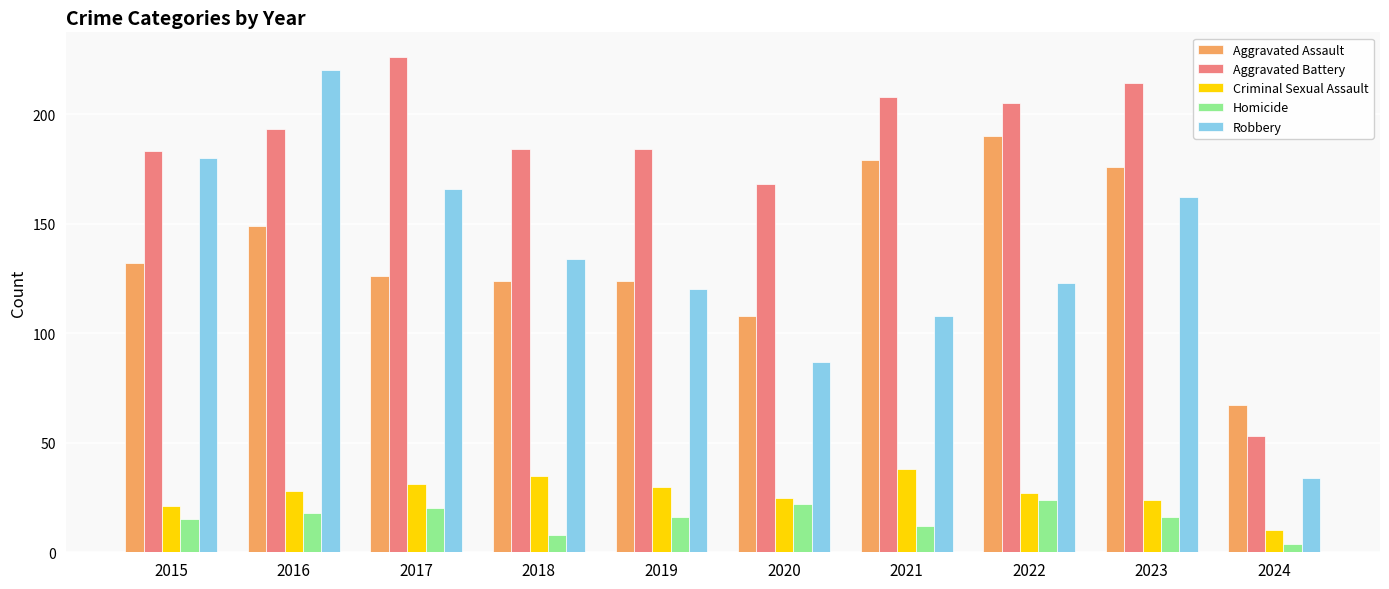

Between 2018 and 2023, which series saw the biggest shift?

Aggravated Assault